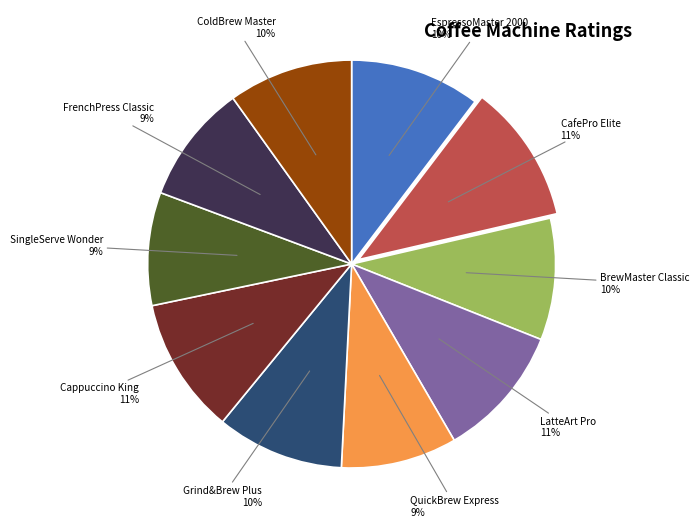

Does any single category account for the majority?

No